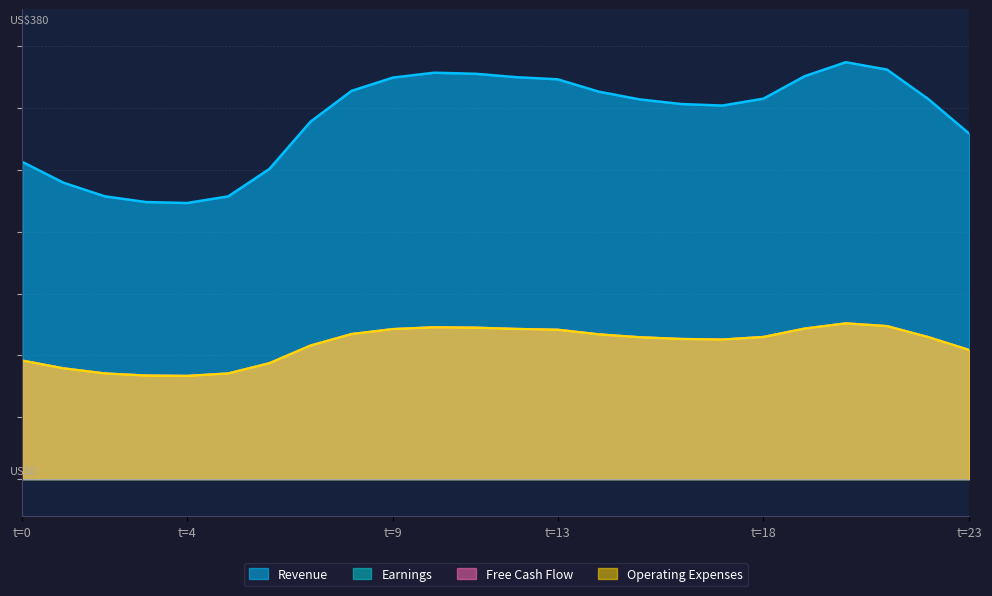

What is the minimum value shown in the chart?

83.4